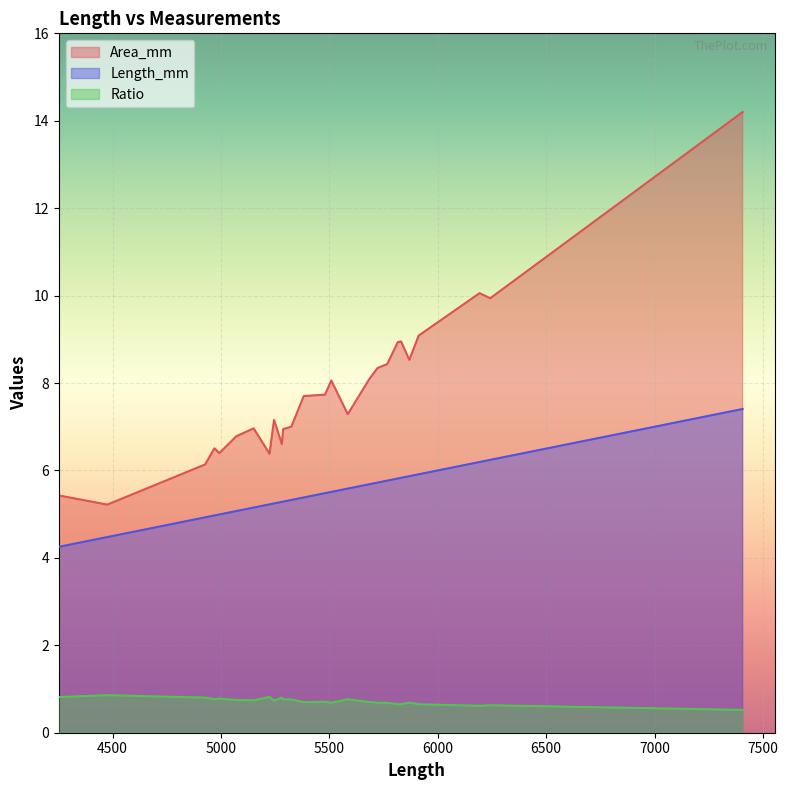

Is it true that Area_mm equals 2.9 at 5816?

False